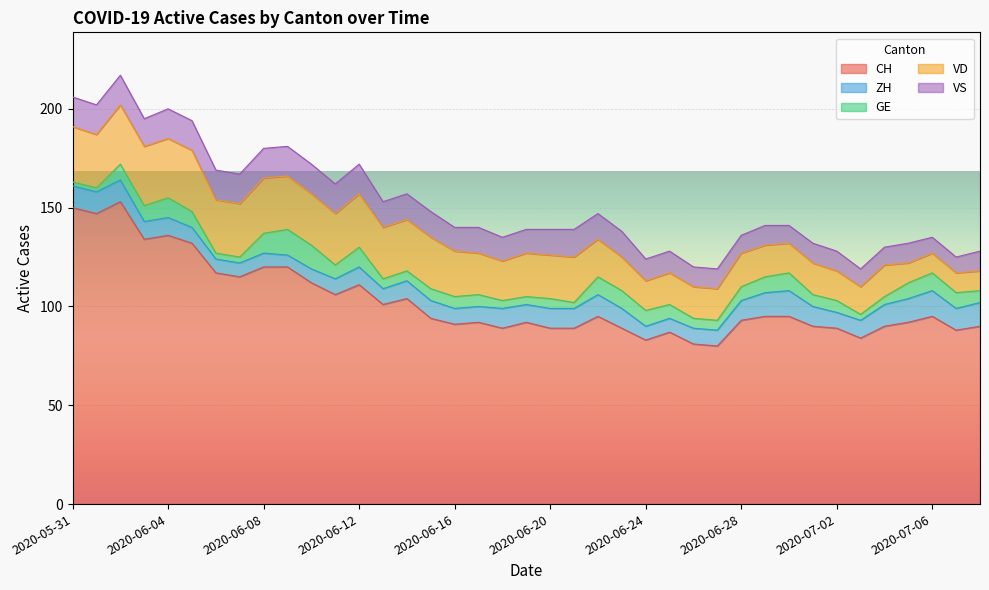

True or false: VD has a value of 16 at 2020-07-04.

True